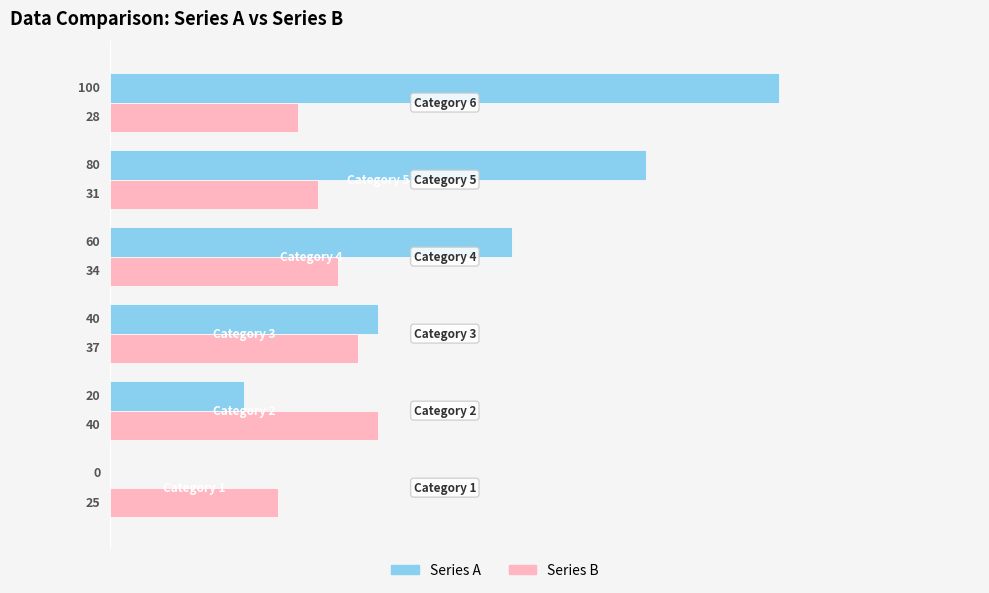

What is the sum of all Series B values?

195